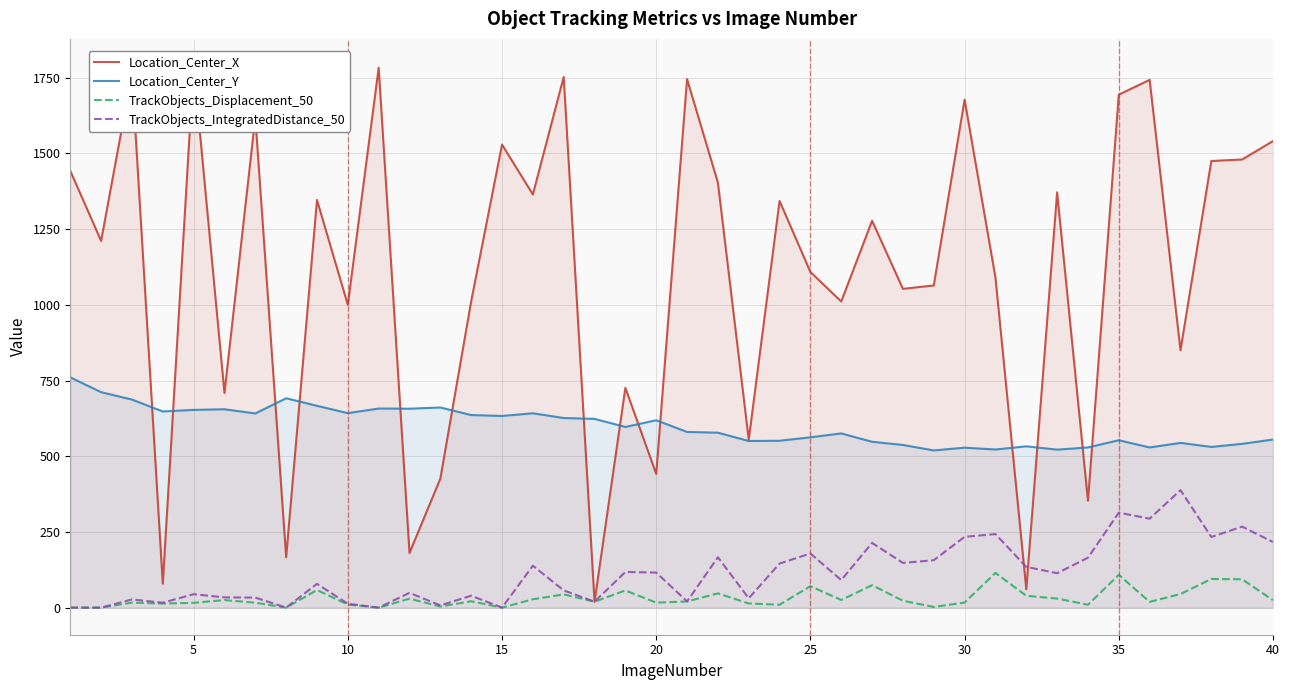

True or false: Location_Center_Y and TrackObjects_IntegratedDistance_50 cross at least once.

False